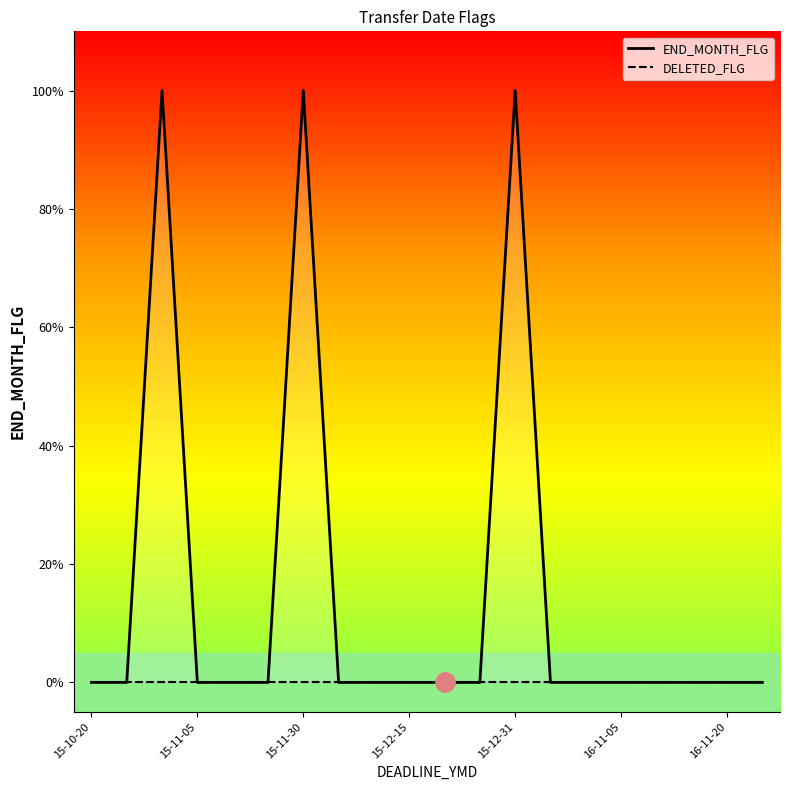

Which series has the widest spread of values?

END_MONTH_FLG